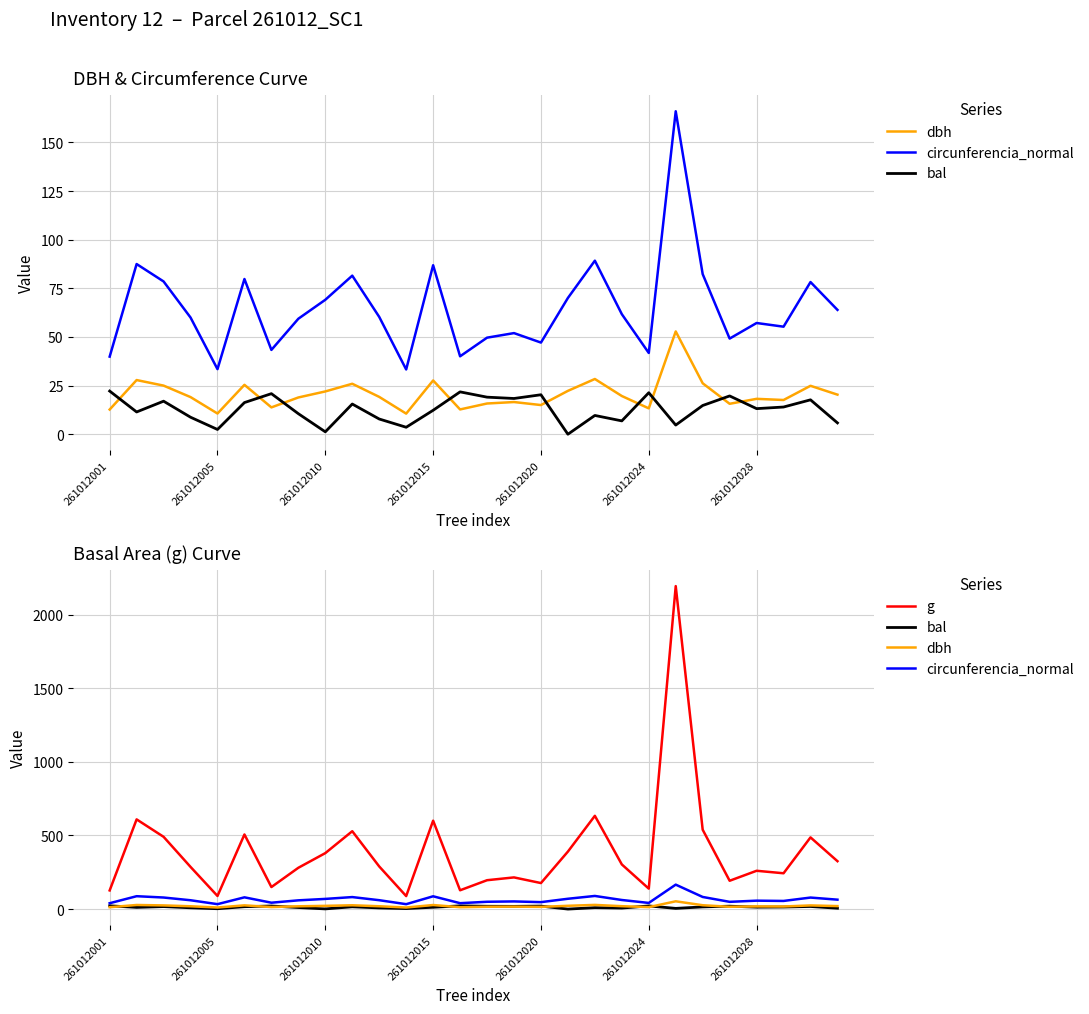

Which series has the widest spread of values?

g